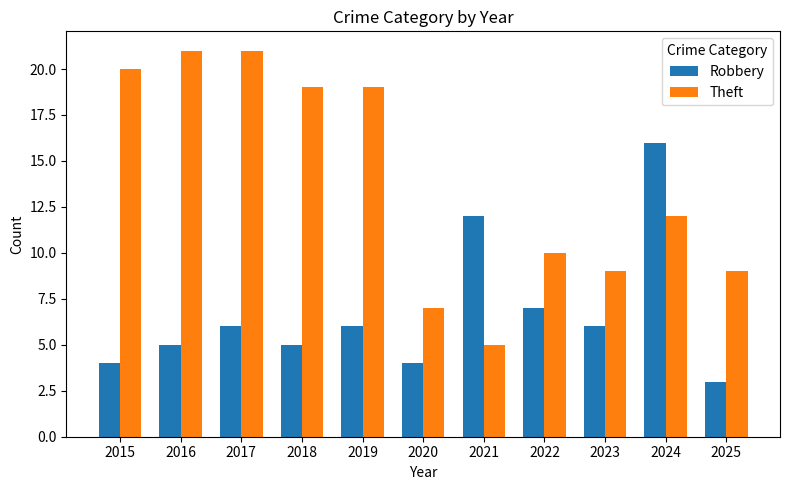

What is the value of the Theft bar at the 9th from the left?

9